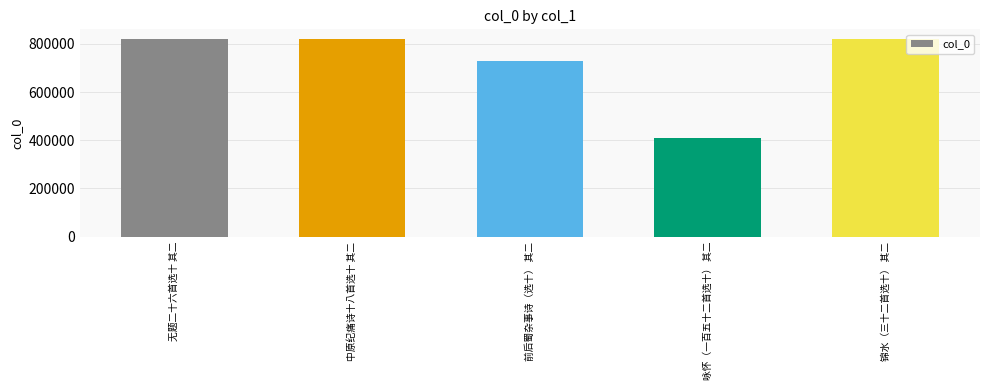

Does the chart contain stacked bars?

No